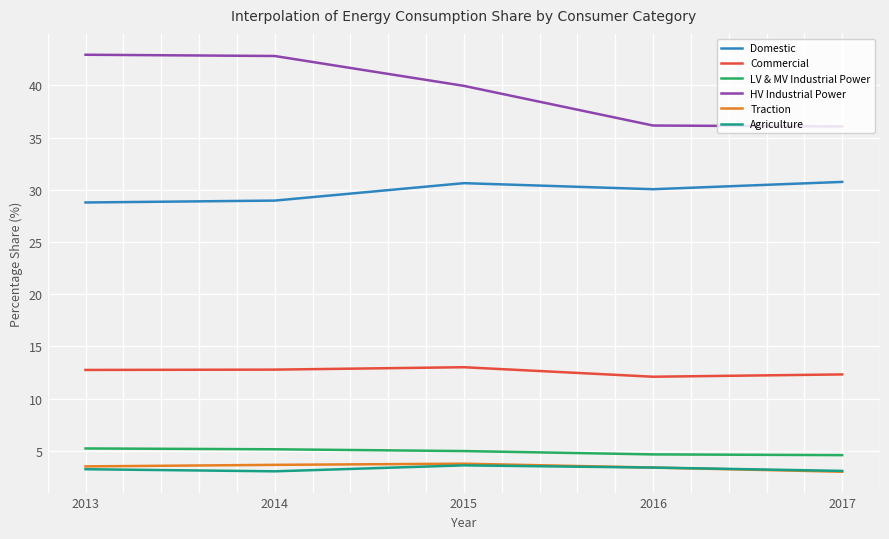

True or false: Domestic has more than 1 interior local peaks.

False